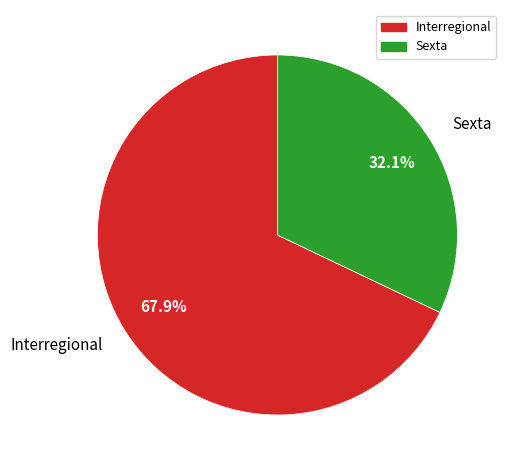

Is there any slice that represents more than half of the pie?

Yes